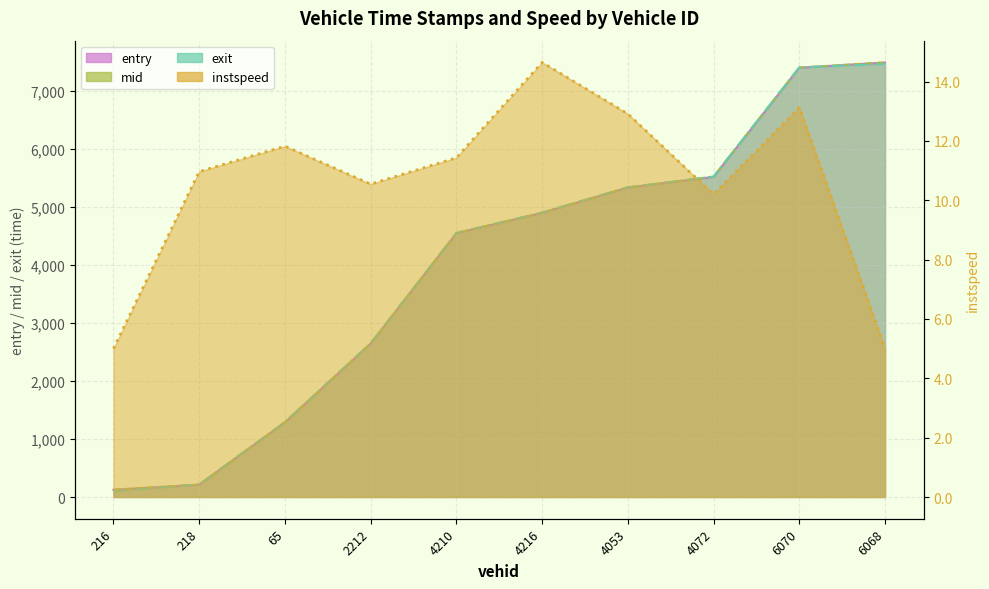

The instspeed series shows 12.9 at 4053. True or false?

True